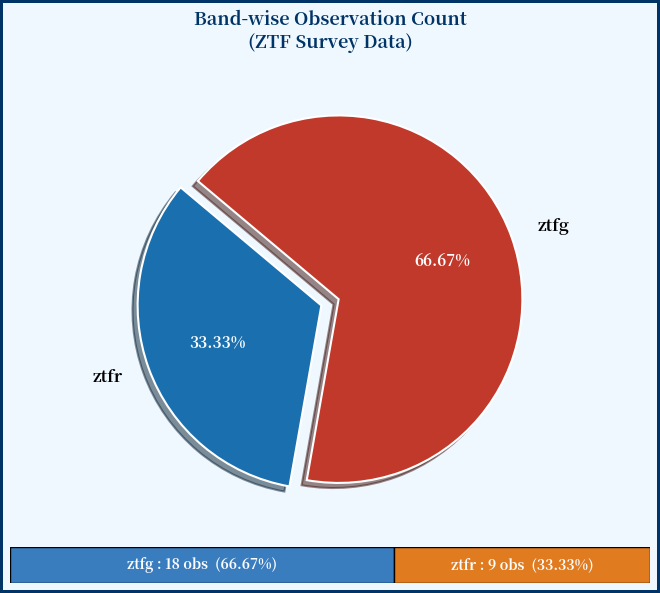

To the nearest percent, what portion does ztfg represent?

67%